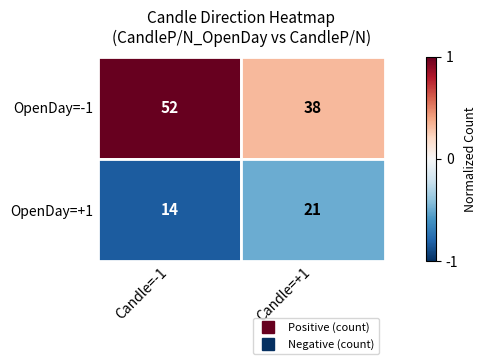

Count the number of data series in this chart.

2